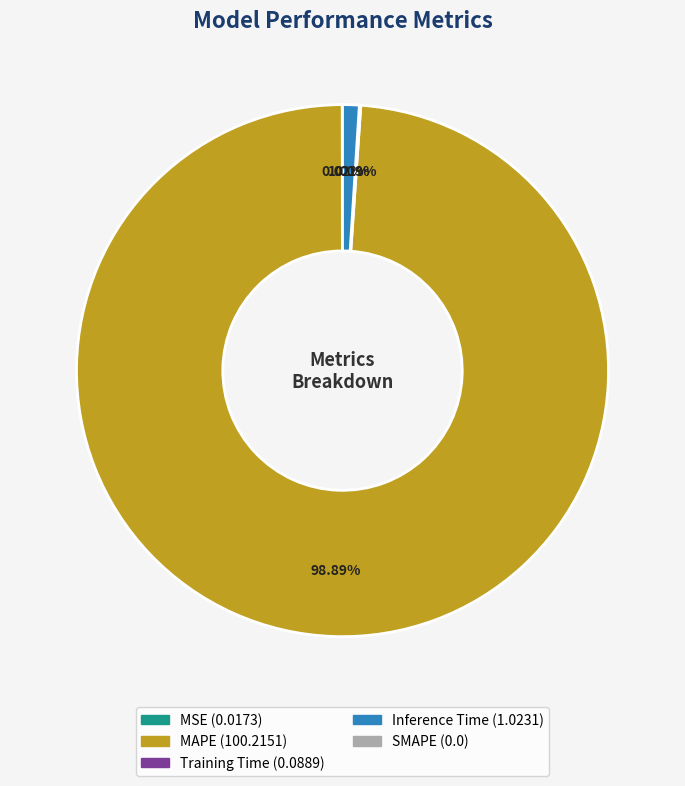

Is there a majority slice in this chart?

Yes